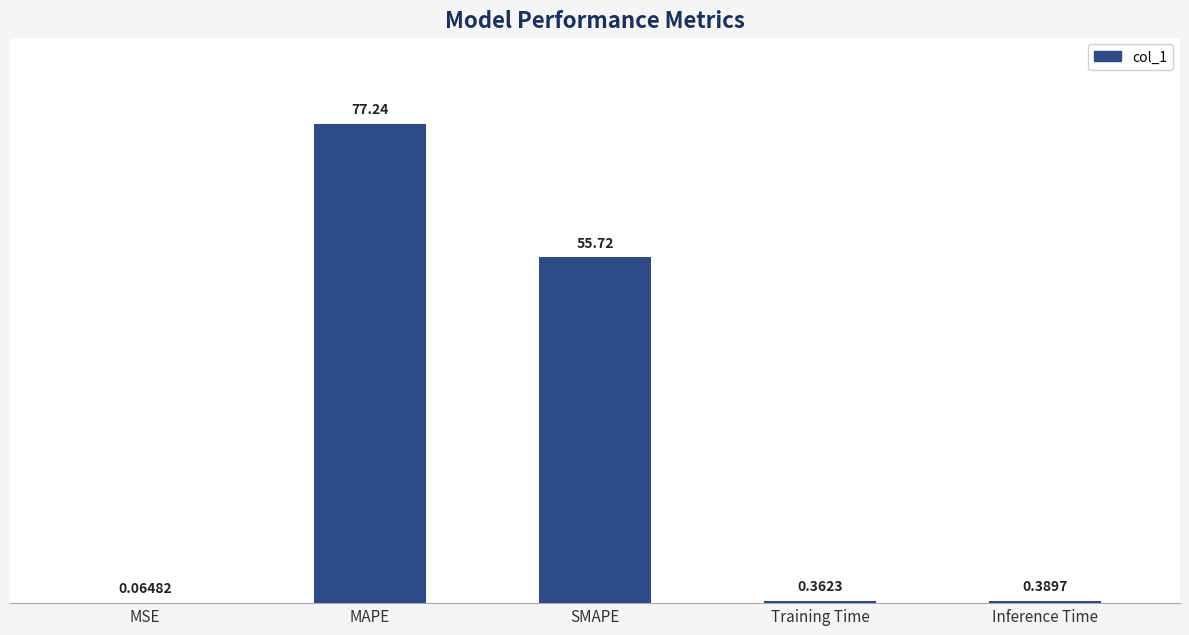

At which label is the value closest to 38?

SMAPE